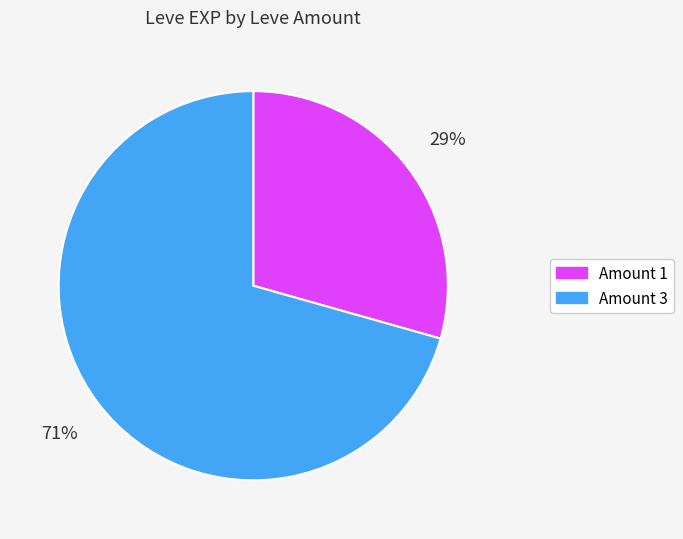

Is there a majority slice in this chart?

Yes